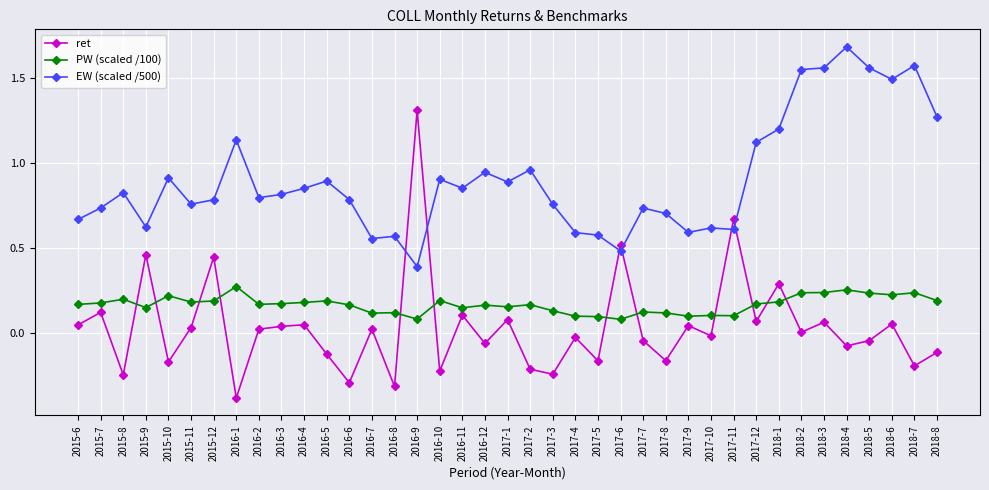

Where do EW (scaled /500) and ret first cross each other?

2016-8 and 2016-9